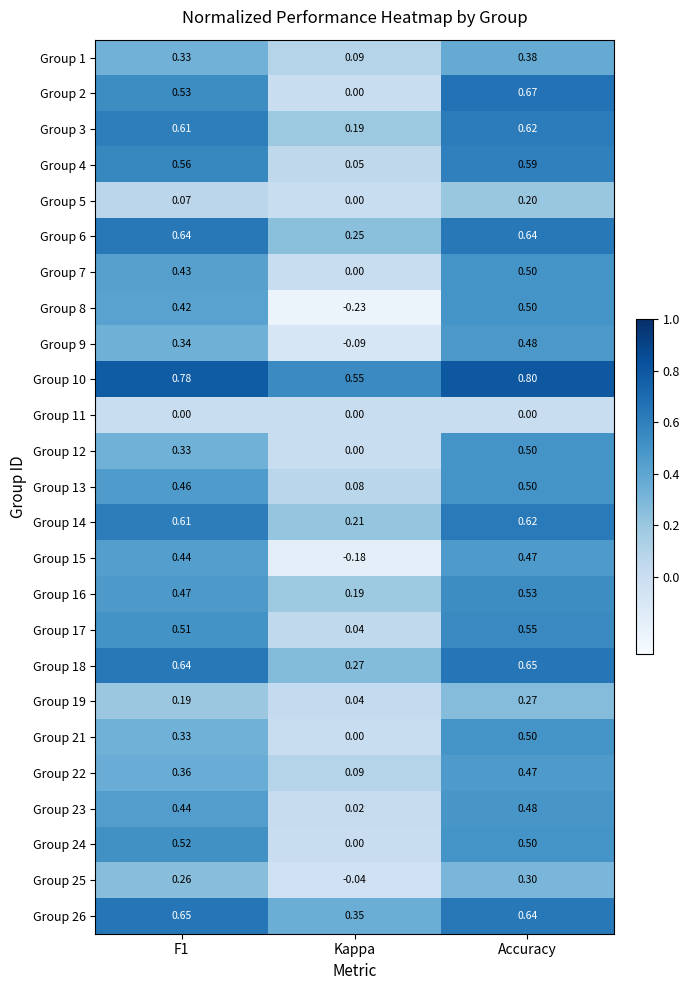

At which category does the chart reach its minimum across all series?

Kappa